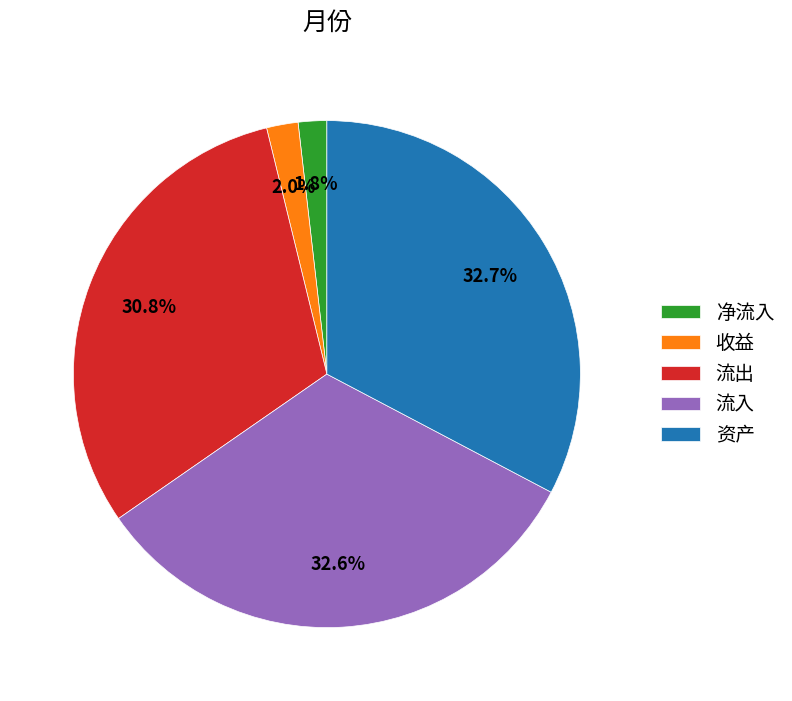

What portion of the pie excludes 流入?

67.4%